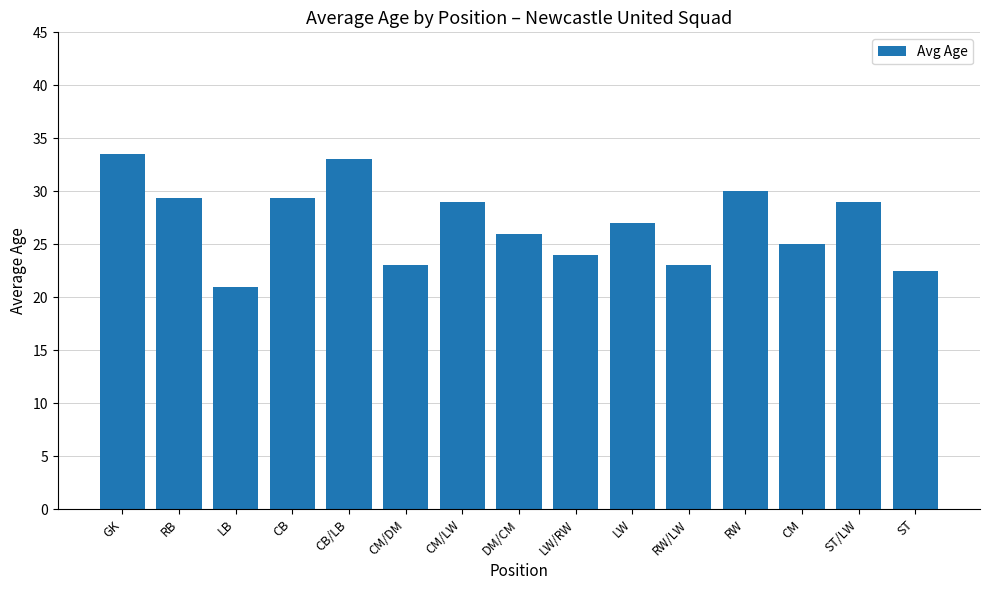

At which label is the value closest to 27?

LW